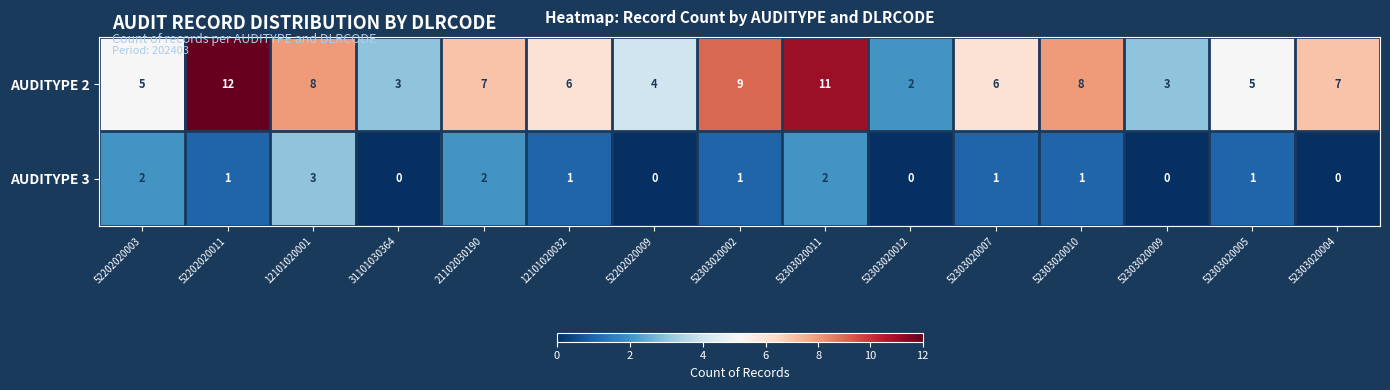

What is the total value across all series at 52303020004?

7